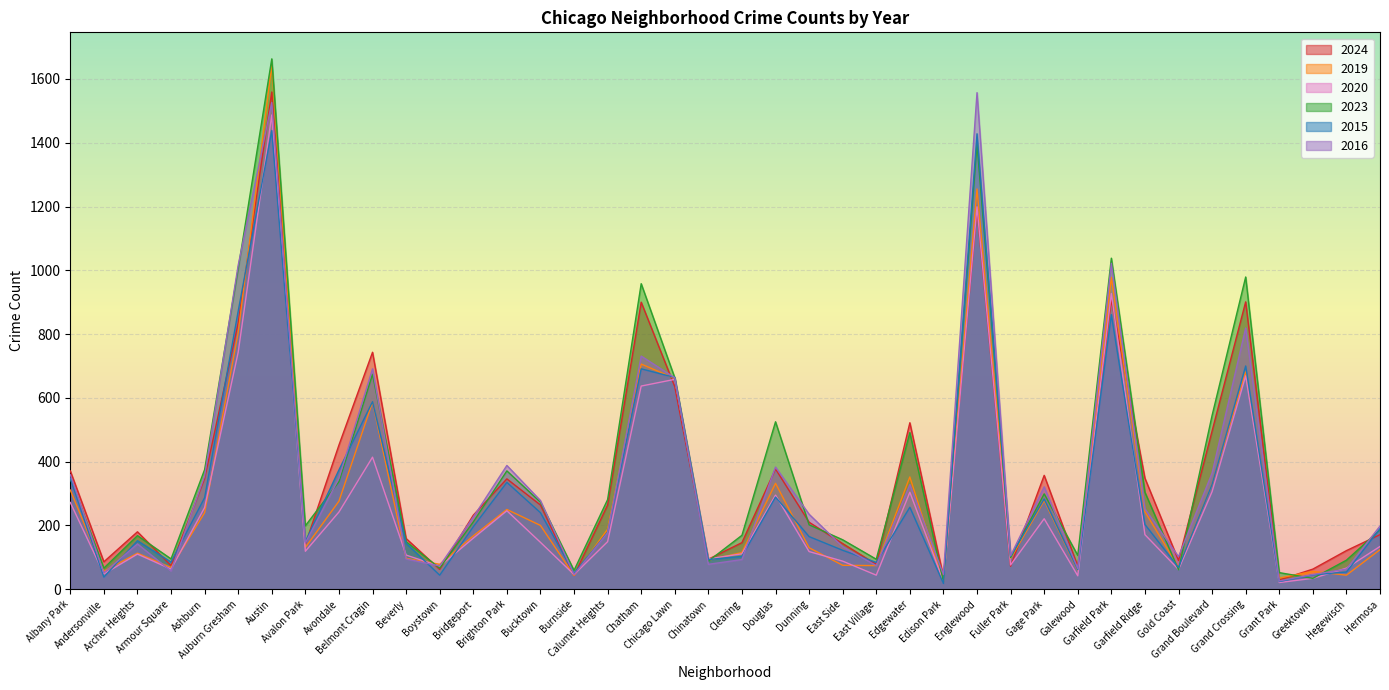

List the series in order of their peak value, lowest first.

2015, 2020, 2016, 2024, 2019, 2023